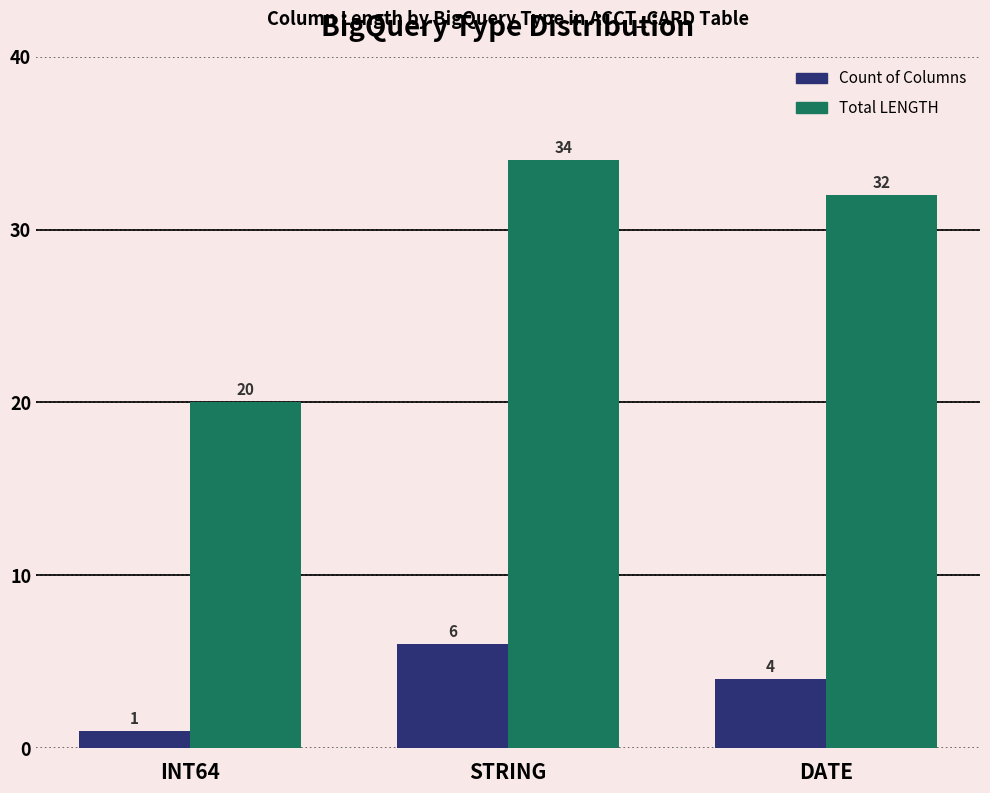

True or false: Count of Columns has a value of 1 at INT64.

True